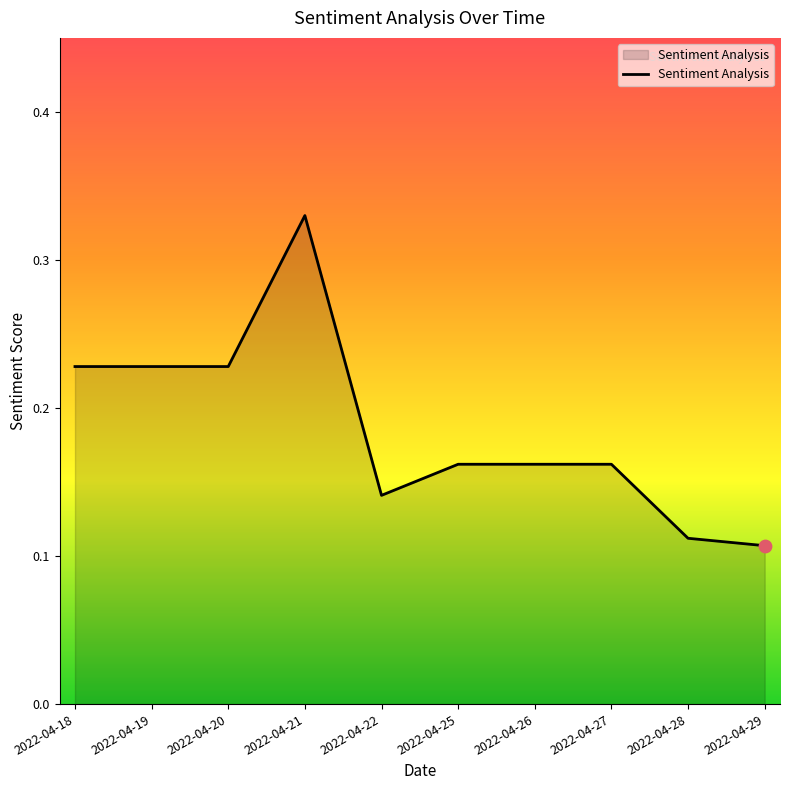

What is the change in value from 2022-04-18 to 2022-04-26?

-0.1